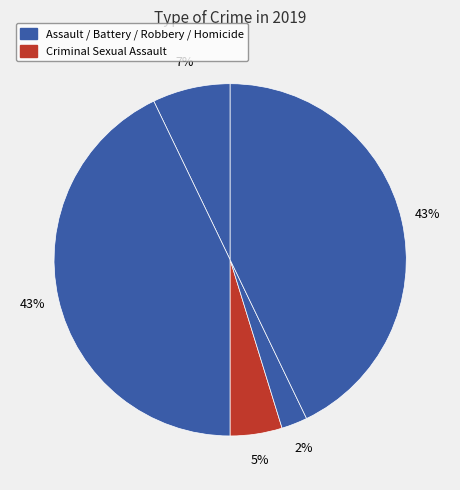

How many slices are in this pie chart?

5